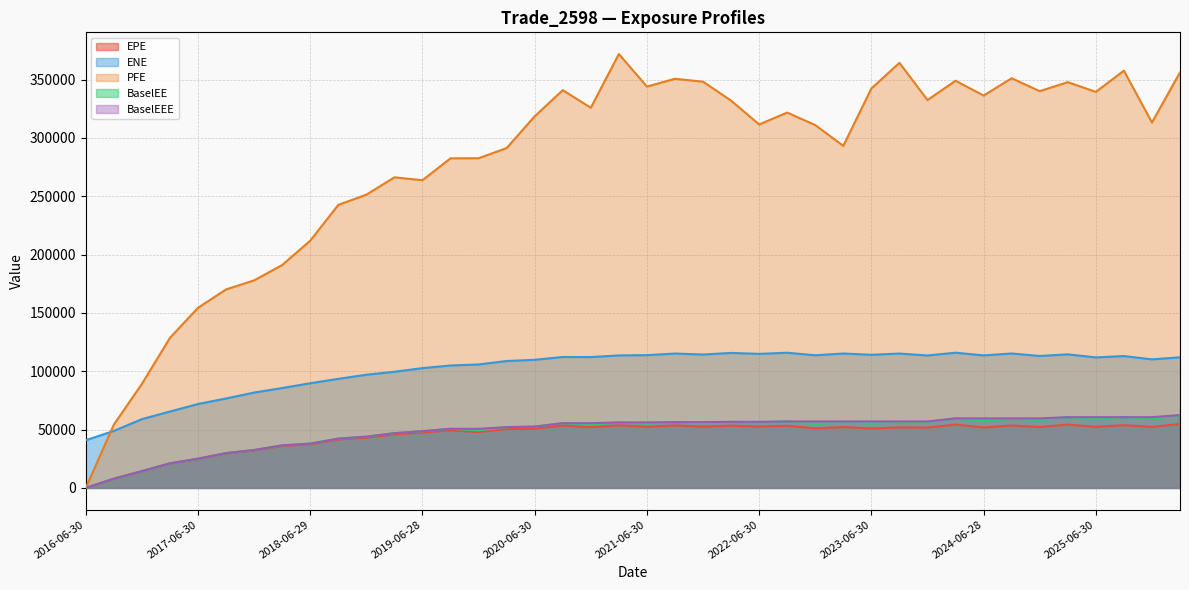

True or false: BaselEEE and BaselEE intersect in this chart.

False